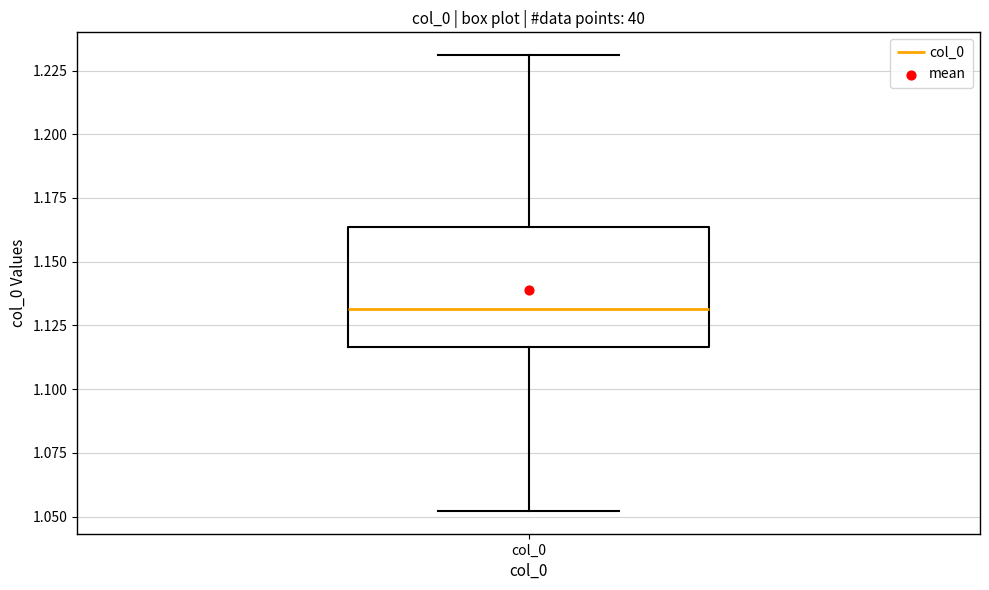

Read this box plot against the y-axis: the position of the median line, the range covered by the box, and the ends of both whiskers. The values are not printed on the chart, so give them approximately, as read against the axis.

median 1.130, box 1.115 to 1.165, whiskers 1.050 to 1.230